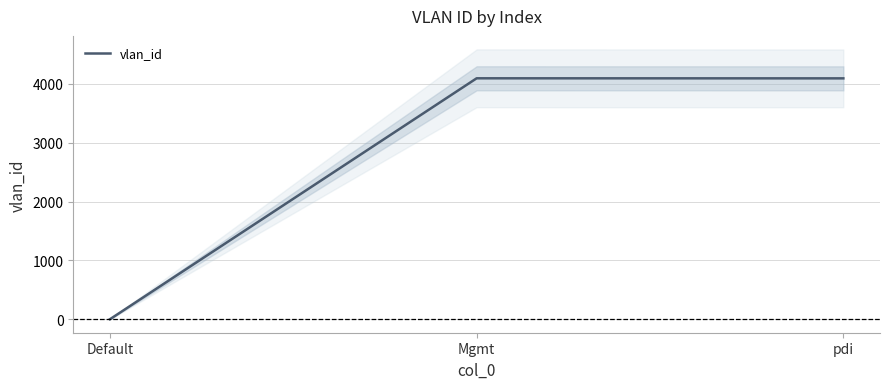

Does the chart have visible grid lines?

Yes